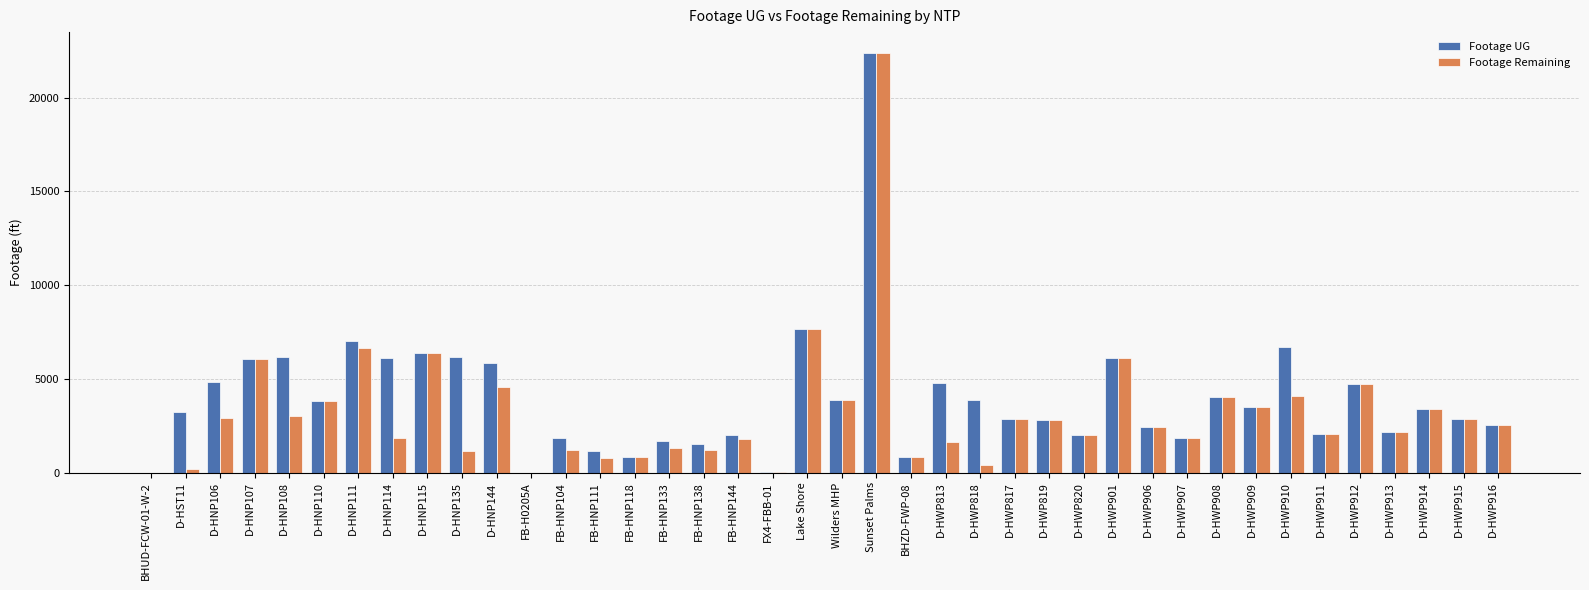

Are the bars horizontal?

No